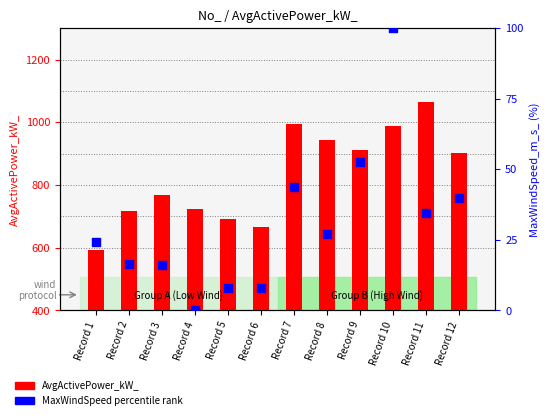

Is the value of AvgActivePower_kW_ at Record 7 greater than the value of MaxWindSpeed percentile rank at Record 8?

Yes